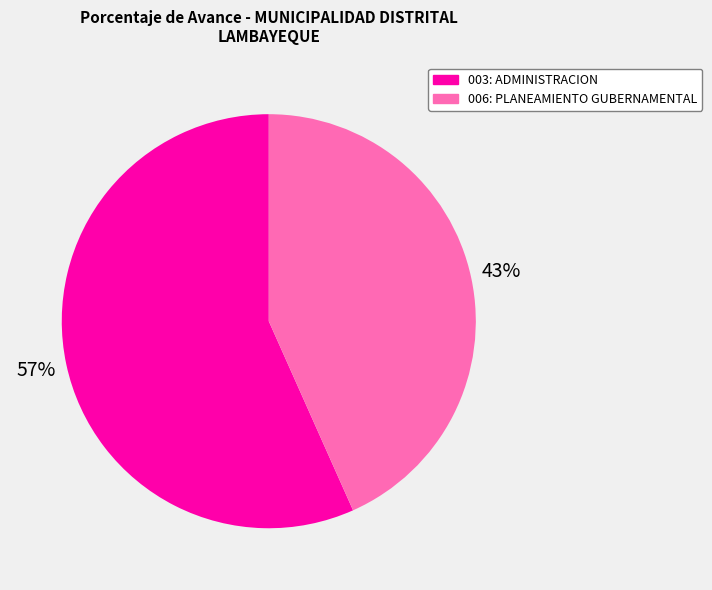

To the nearest percent, what is the average slice percentage?

50%